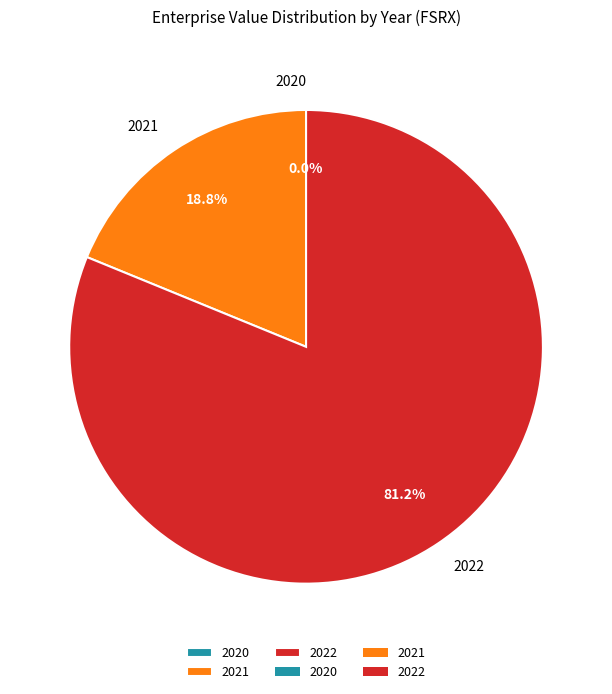

What percentage is NOT represented by 2022?

18.8%